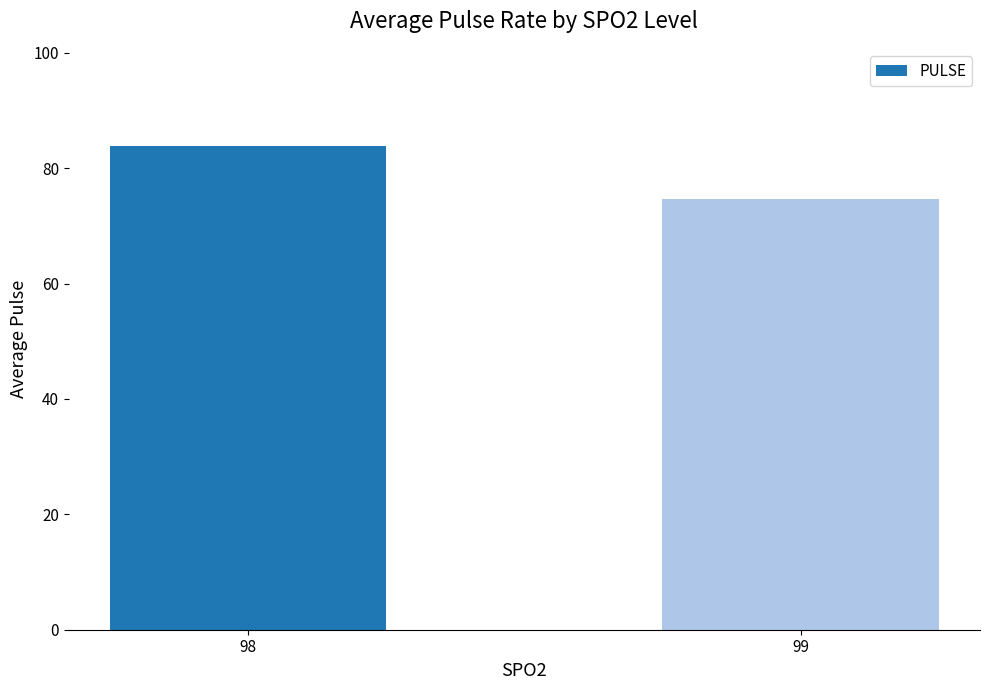

Reading left to right, extract all data points from this chart.

83.9	74.6